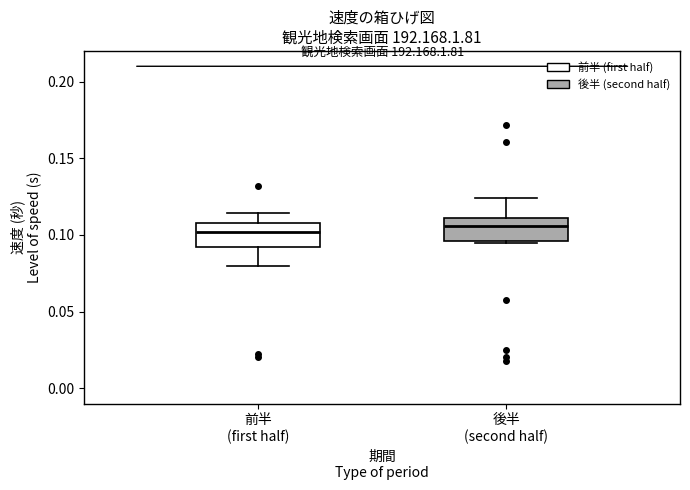

Where is the upper edge of the box for 後半 (second half) on the y-axis? The values are not printed on the chart, so give them approximately, as read against the axis.

0.110